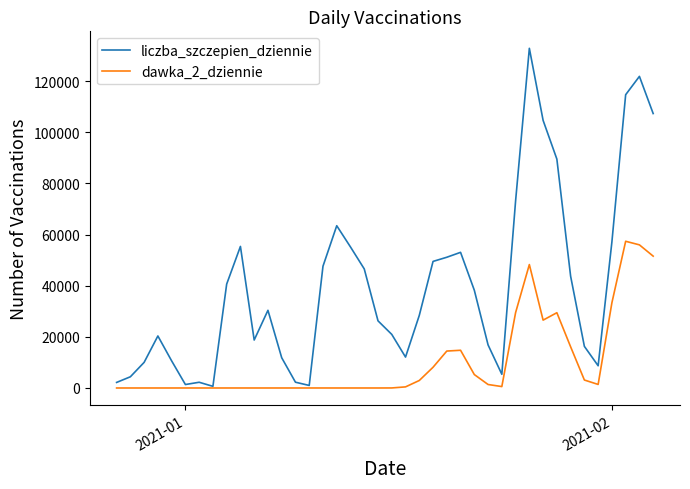

Which series has the largest total across all categories?

liczba_szczepien_dziennie